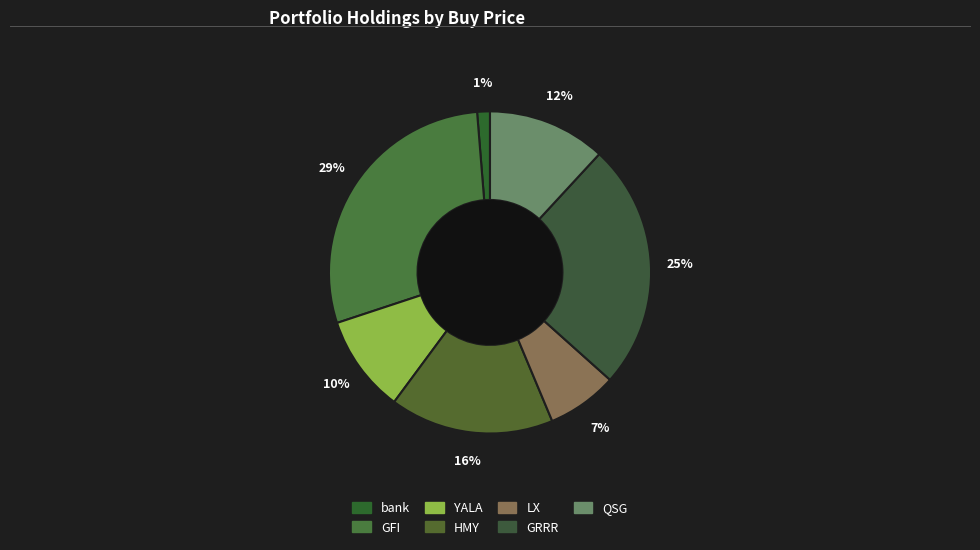

Which slice is the largest?

GFI